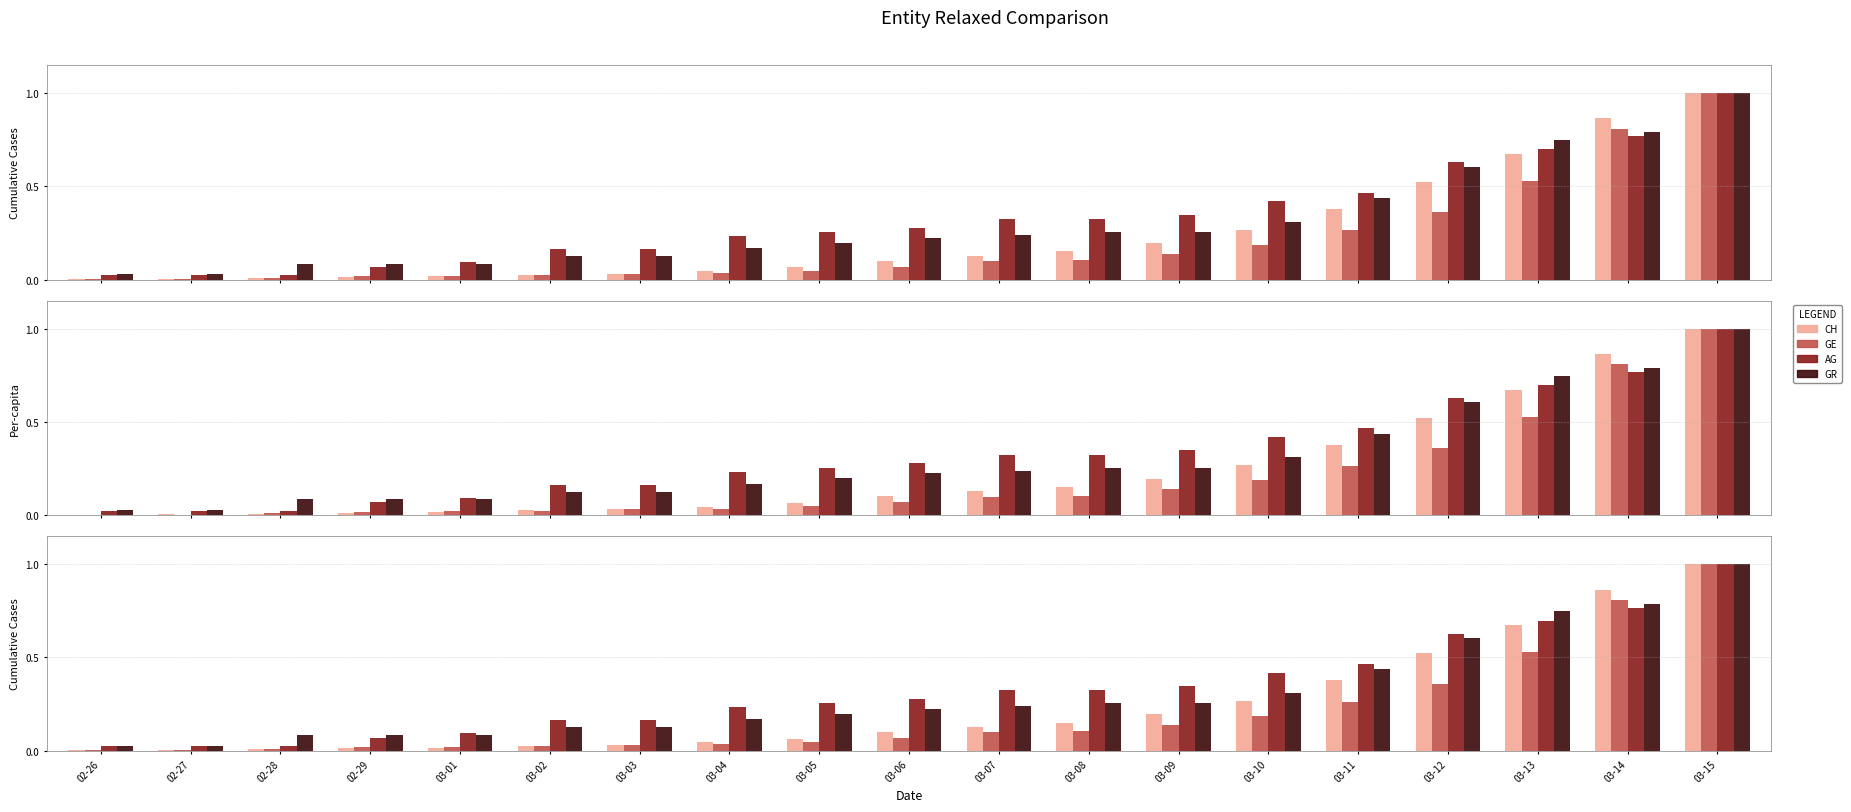

Rank the series by their average value, from lowest to highest.

GE, CH, GR, AG